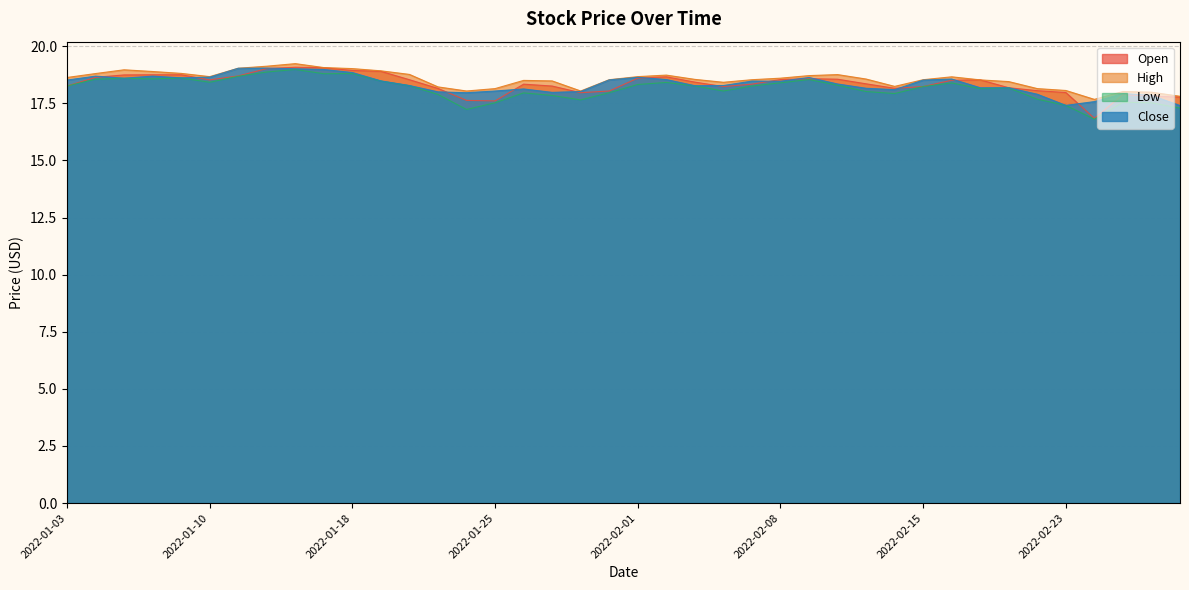

Between 2022-02-16 and 2022-02-04, which is larger?

2022-02-16